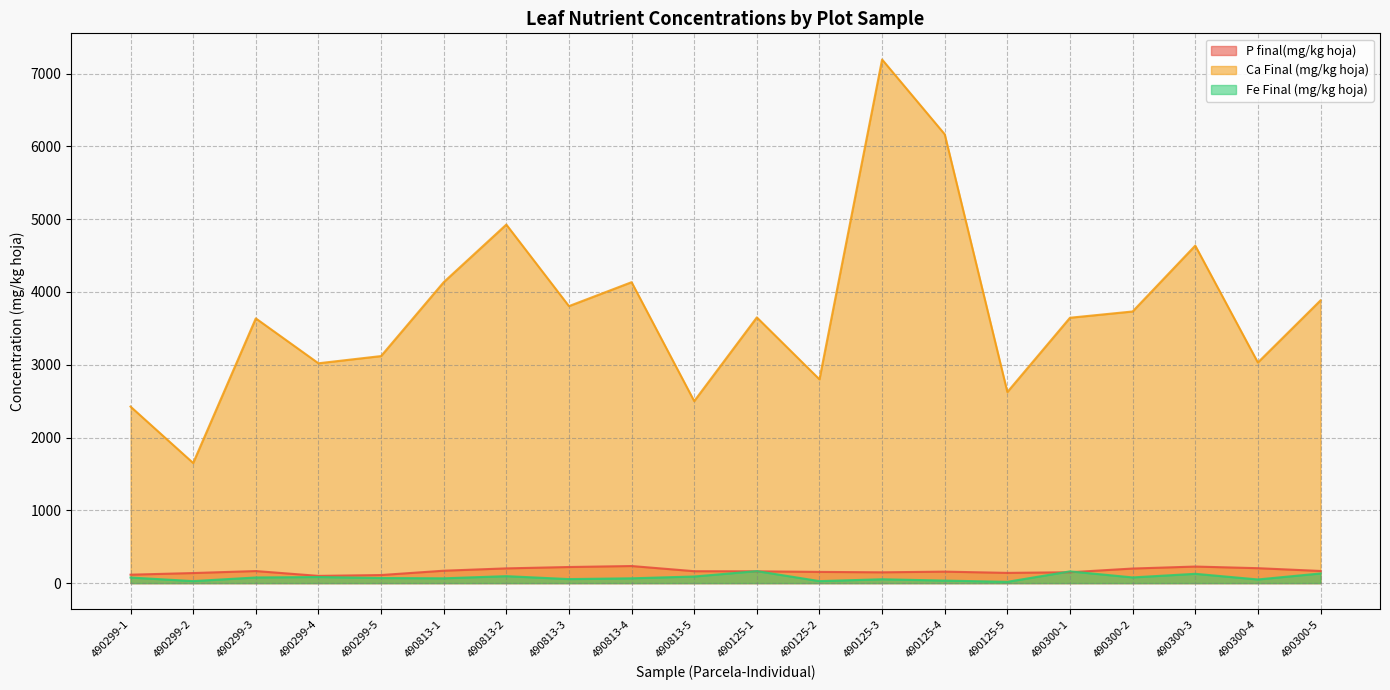

What is the label of the 15th point from the right?

490813-1